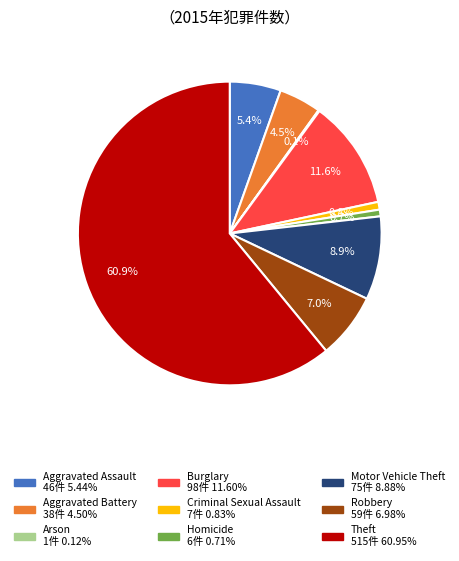

Between Aggravated Assault and Criminal Sexual Assault, which is larger?

Aggravated Assault